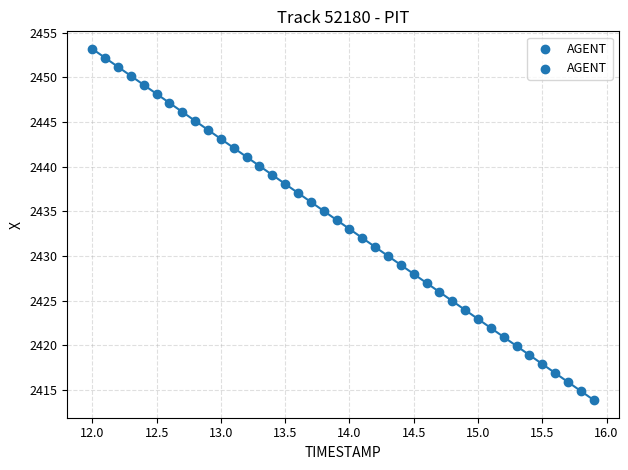

What is the range of Y values (max minus min)?

39.3